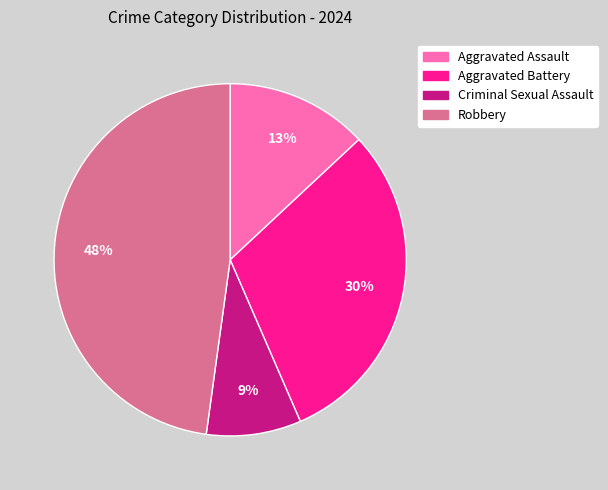

The Aggravated Battery slice represents 30% of the pie. True or false?

True